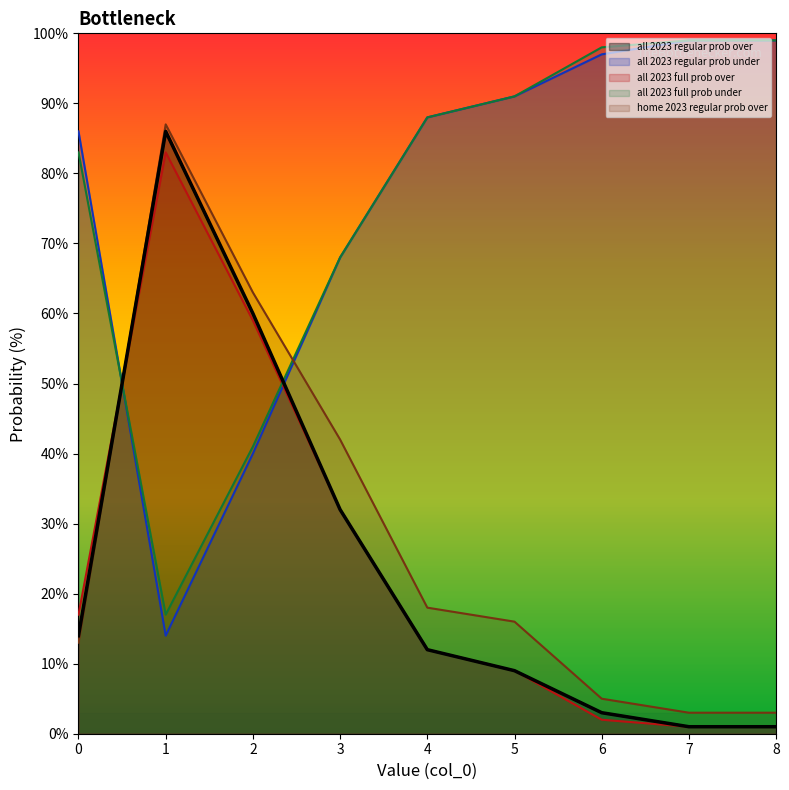

At which category does the chart reach its minimum across all series?

7